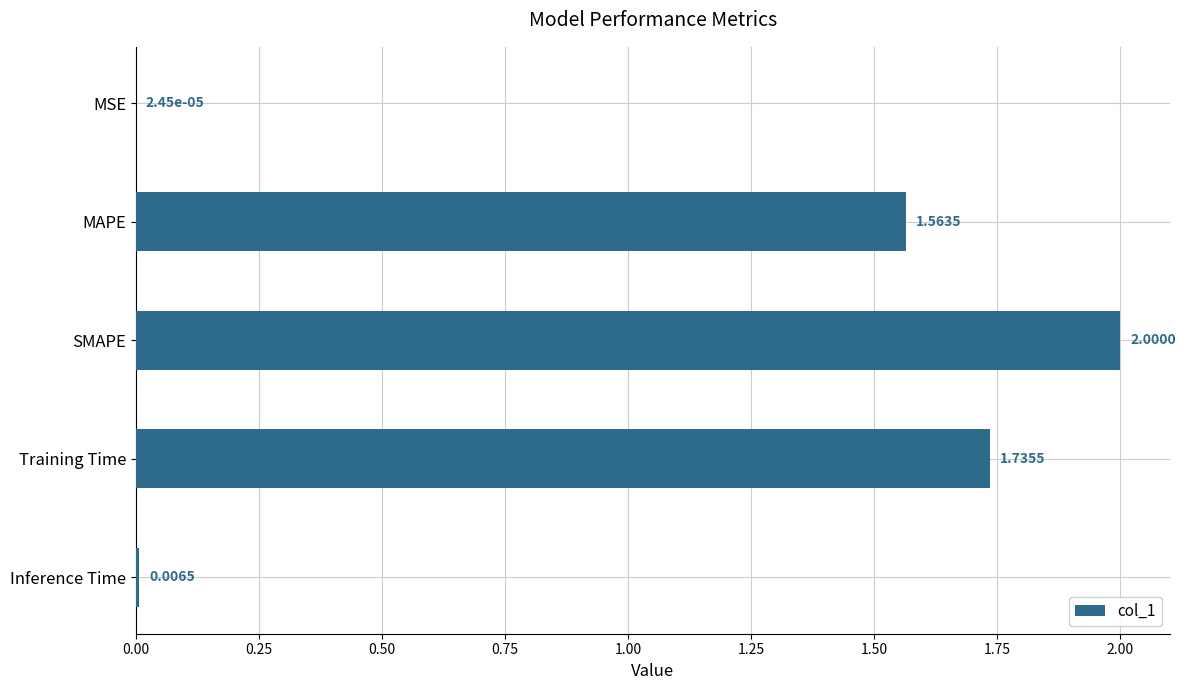

Where is the data nearest to the value 1?

MAPE